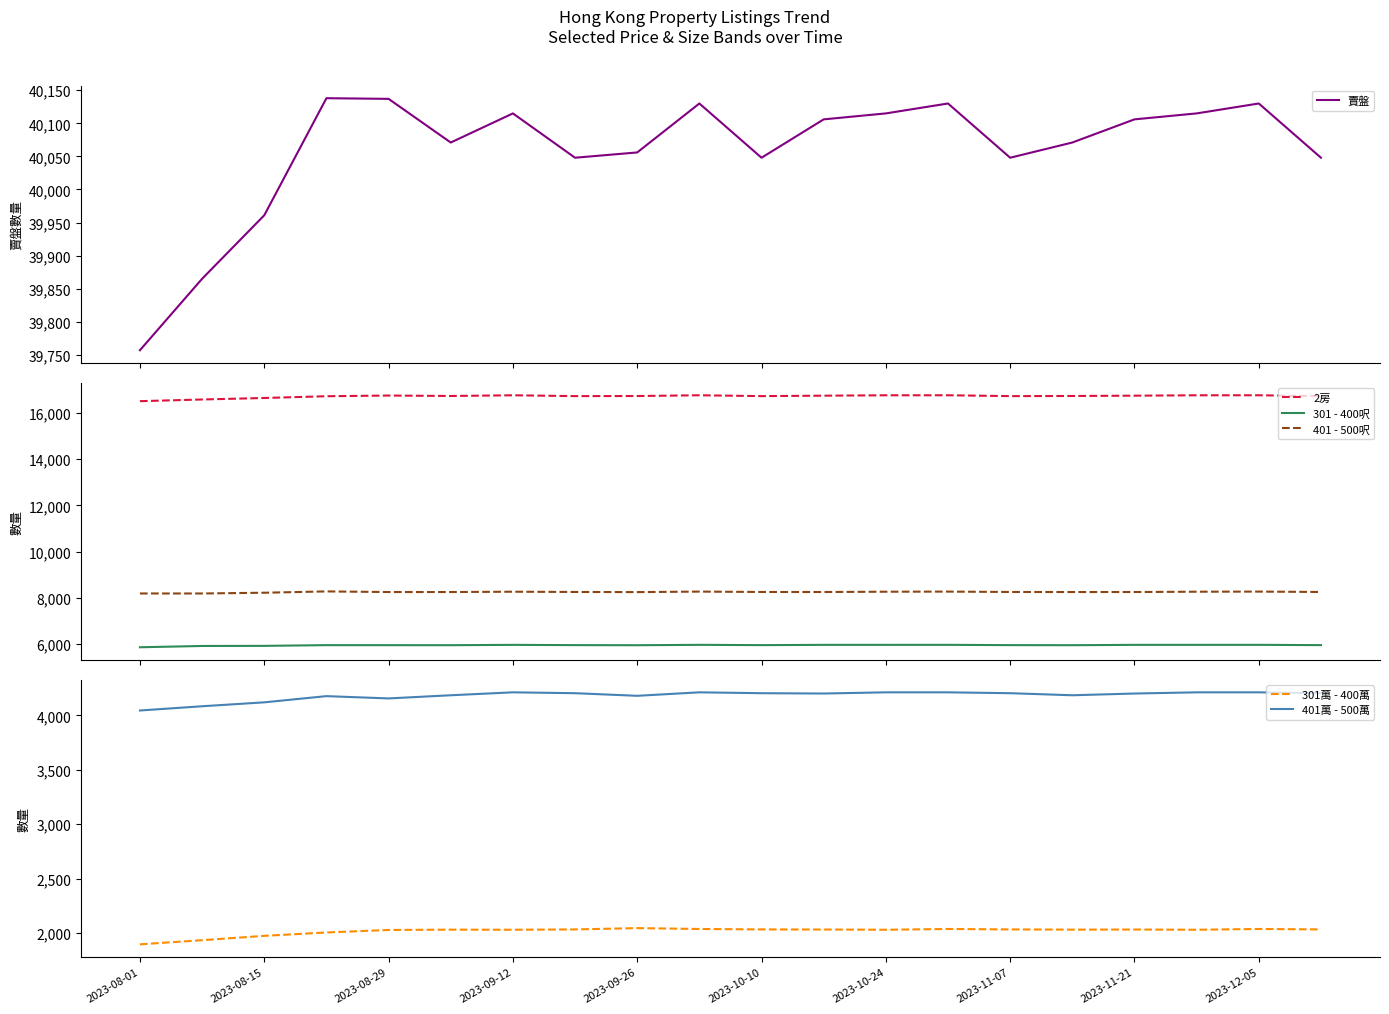

True or false: 401 - 500呎 and 2房 cross at least once.

False